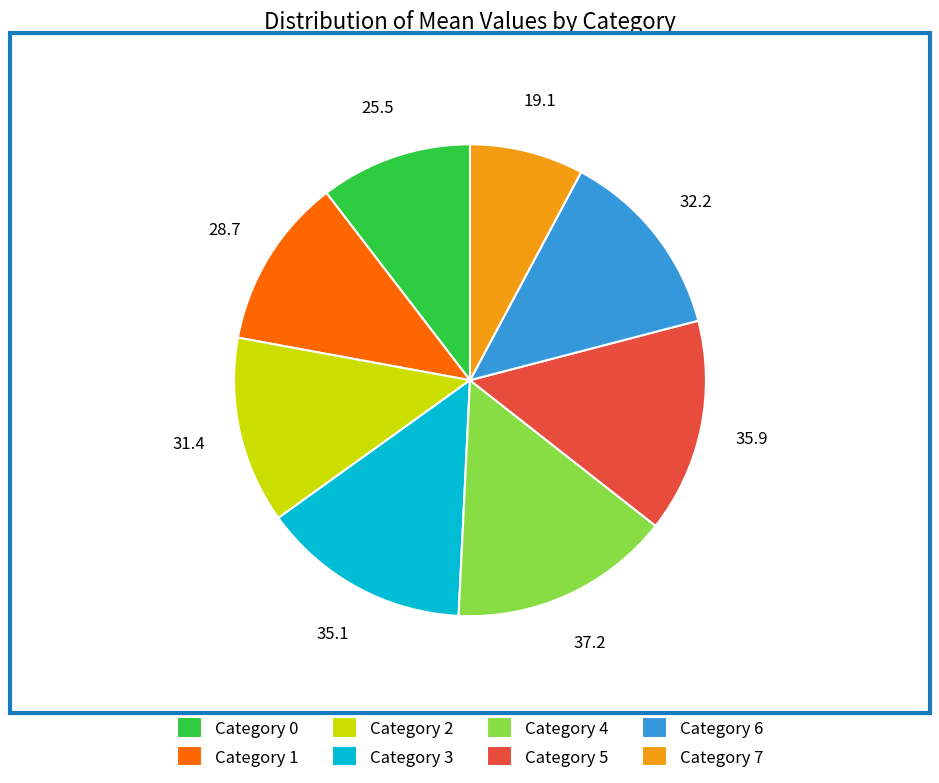

What is the ratio of the value at Category 4 to the value at Category 5?

1.0